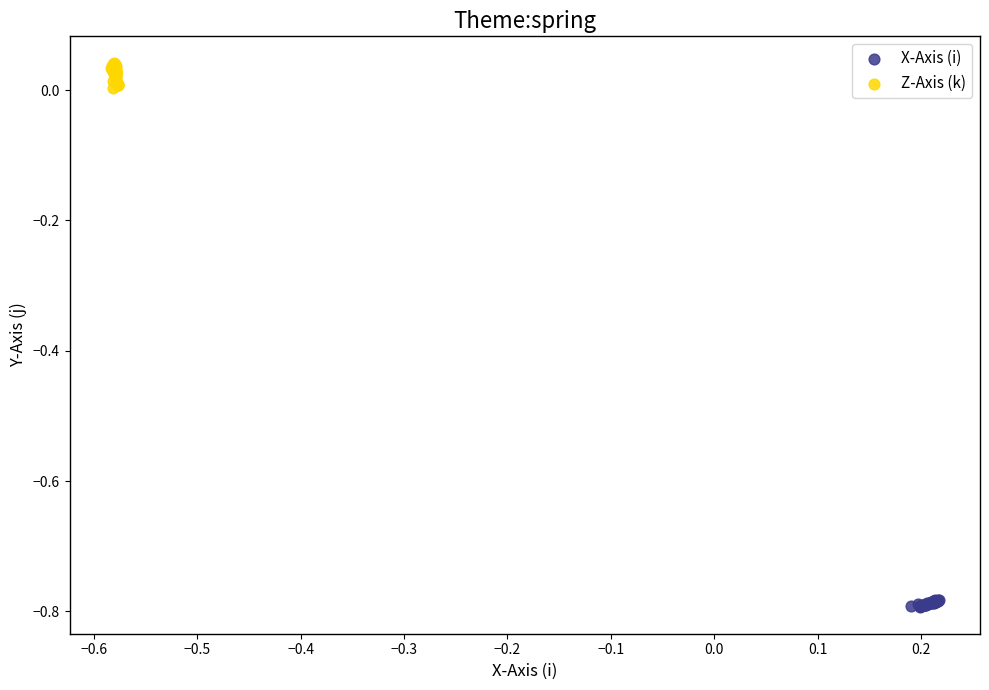

Which series has the widest spread of Y values?

Z-Axis (k)